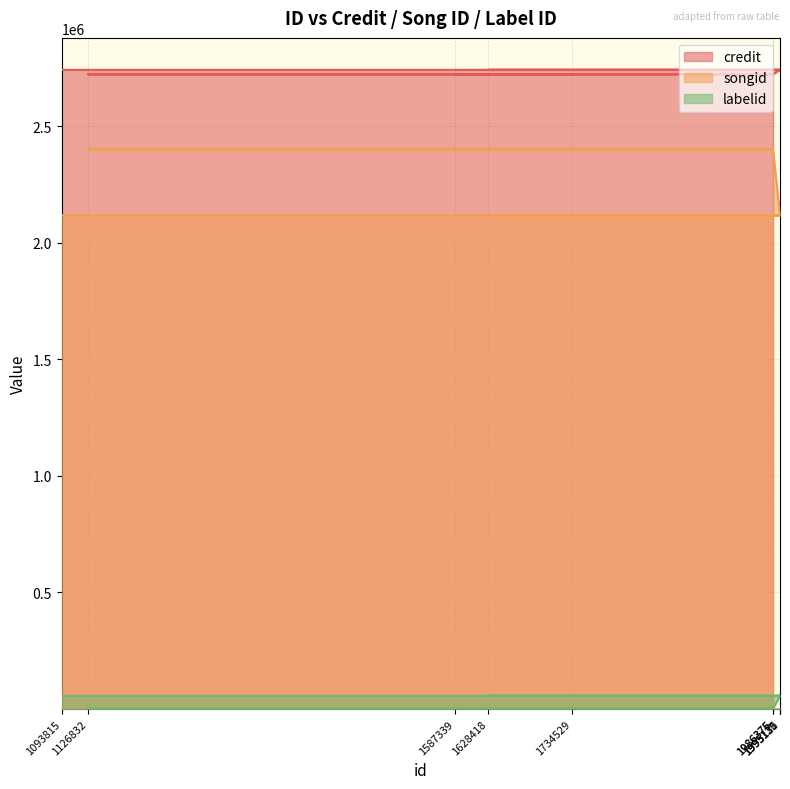

What is the difference between the highest and lowest values at 1986375?

2719663